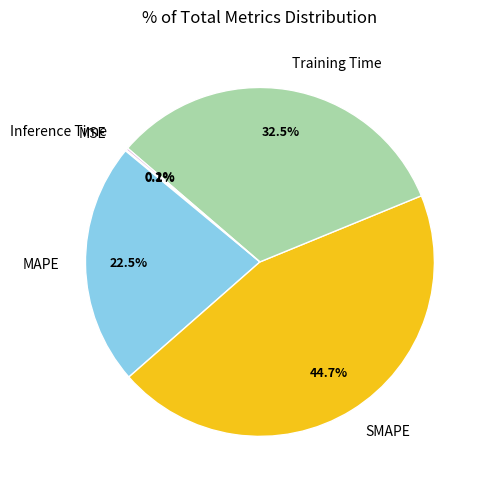

Does any single category account for the majority?

No